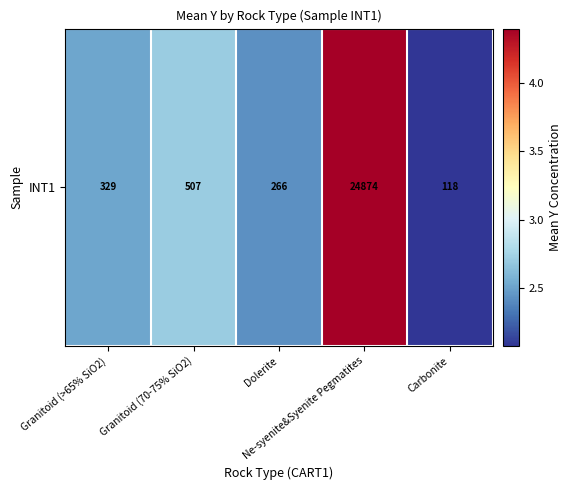

Where is the data nearest to the value 3?

Granitoid (70-75% SiO2)